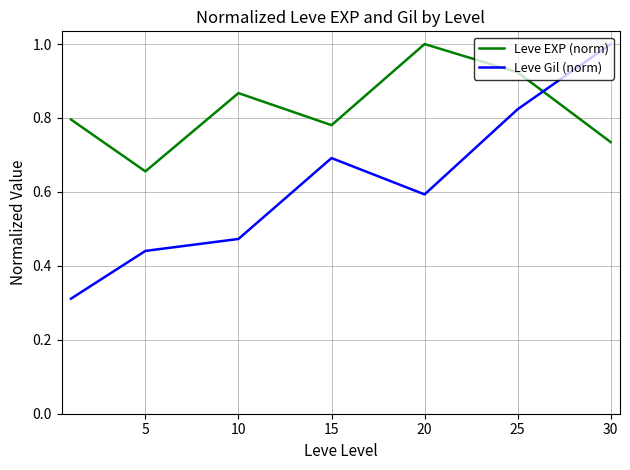

List the series in order of their overall mean, lowest first.

Leve Gil (norm), Leve EXP (norm)